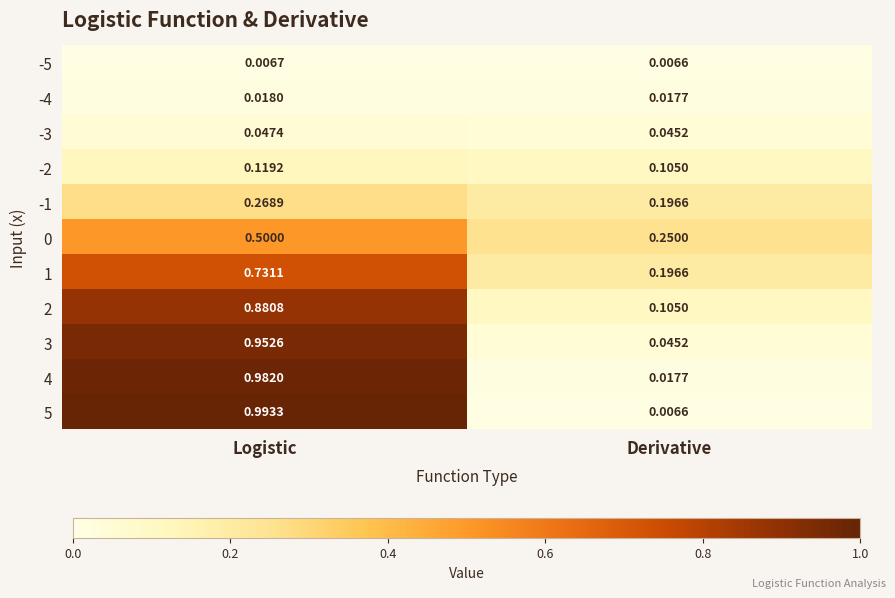

At which label does 1 reach its minimum?

Derivative